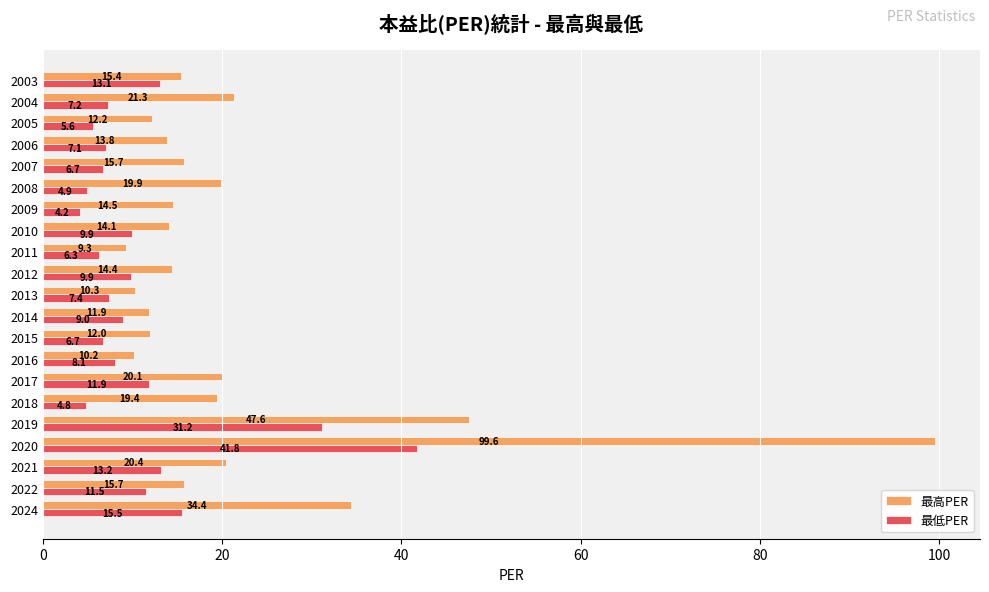

At 2014, list the series in order from largest to smallest.

最高PER, 最低PER